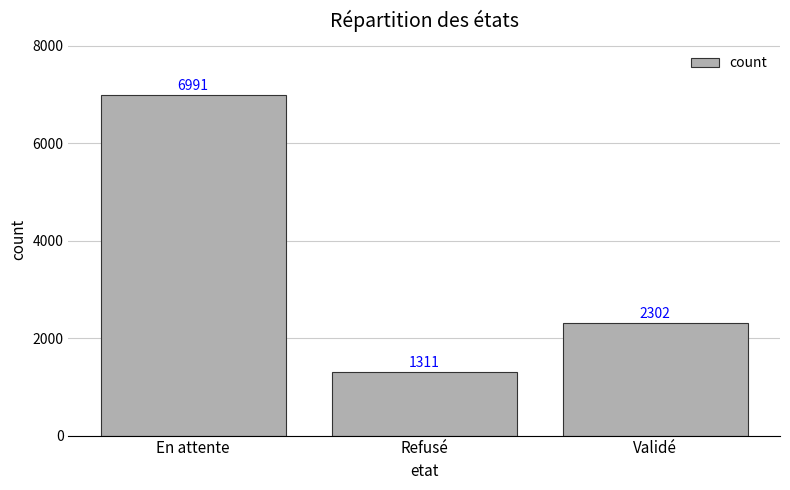

What is the change in value from En attente to Refusé?

-5680